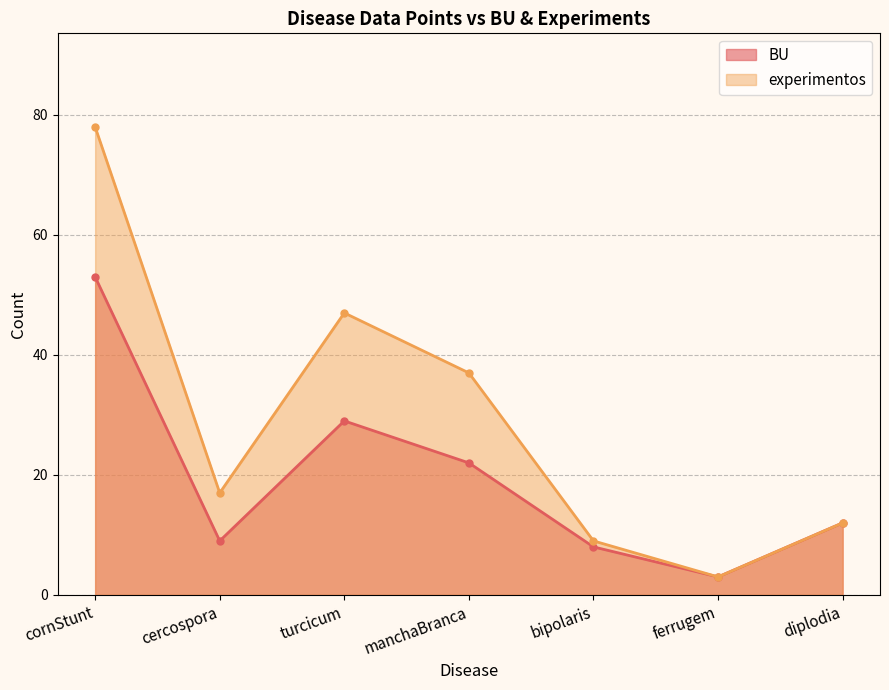

Read the BU value at diplodia, to the nearest 10.

10